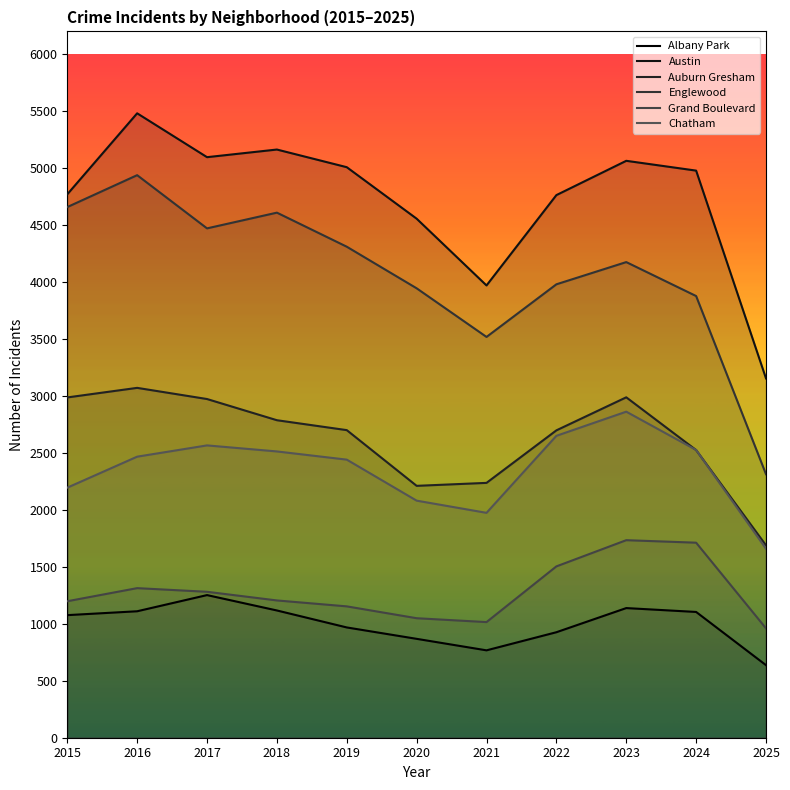

Read the Auburn Gresham value at 2019, to the nearest 100.

2700